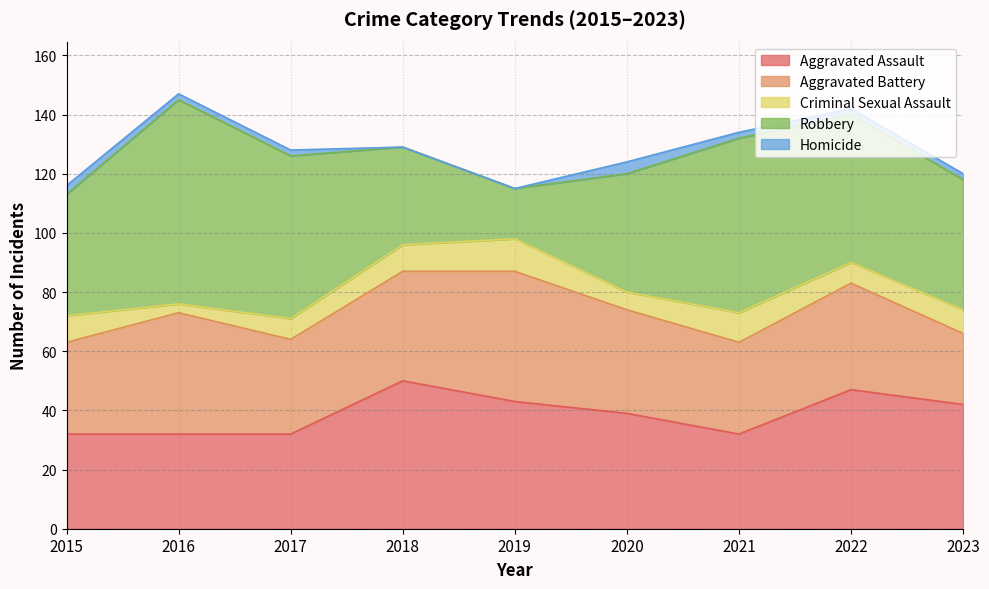

Where is Robbery nearest to the value 43?

2023